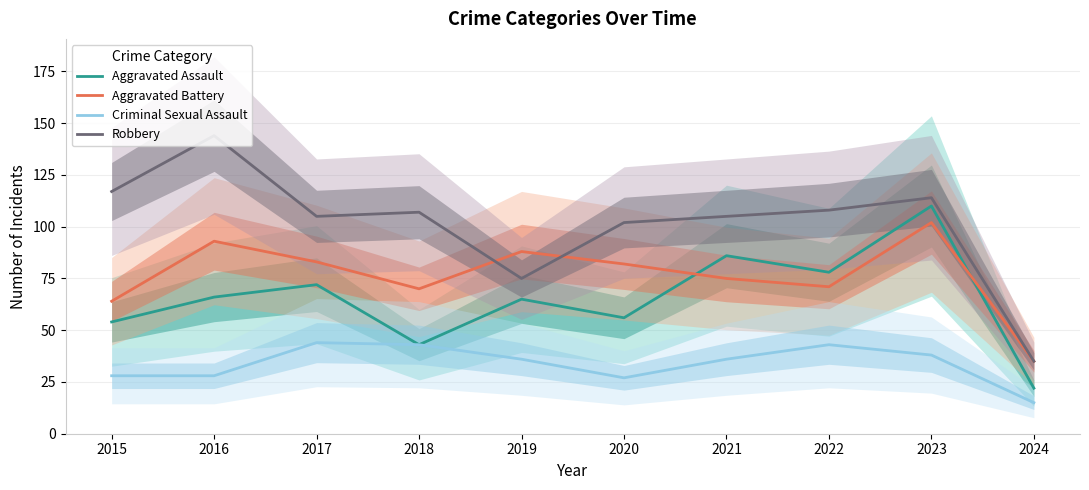

True or false: Criminal Sexual Assault and Robbery cross at least once.

False